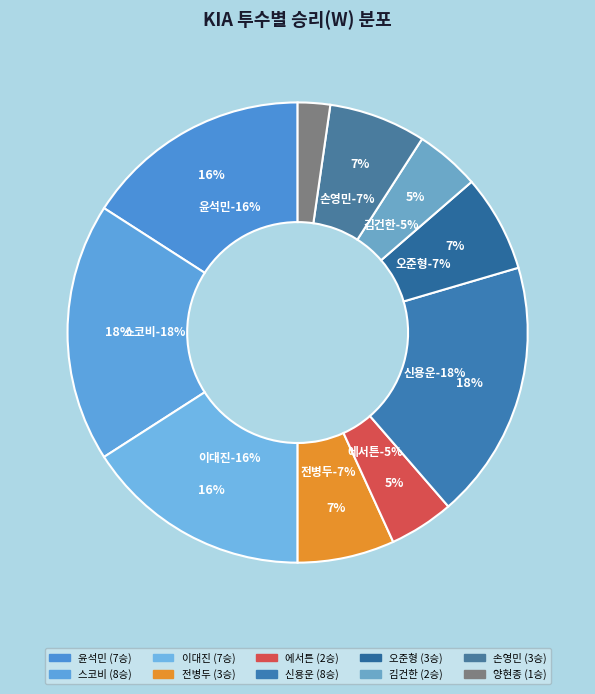

True or false: 오준형 accounts for 1% of the total.

False